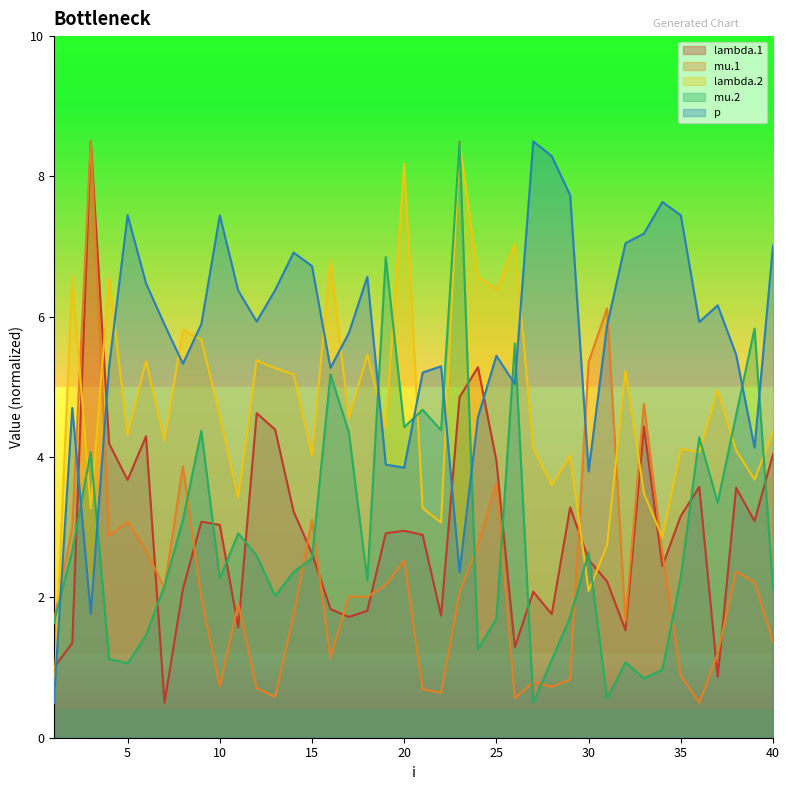

Is the value of lambda.2 at 32 greater than the value of p at 22?

No